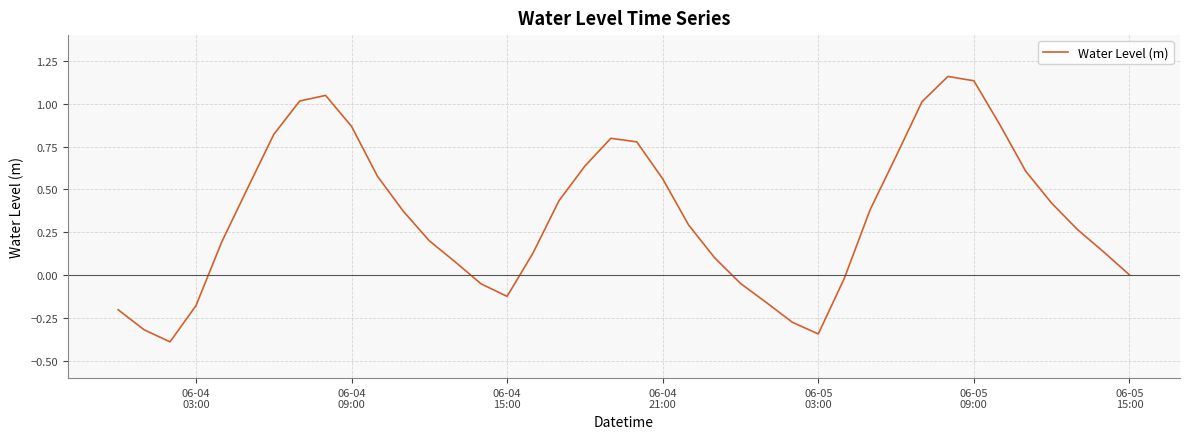

What is the smallest value displayed?

-0.4